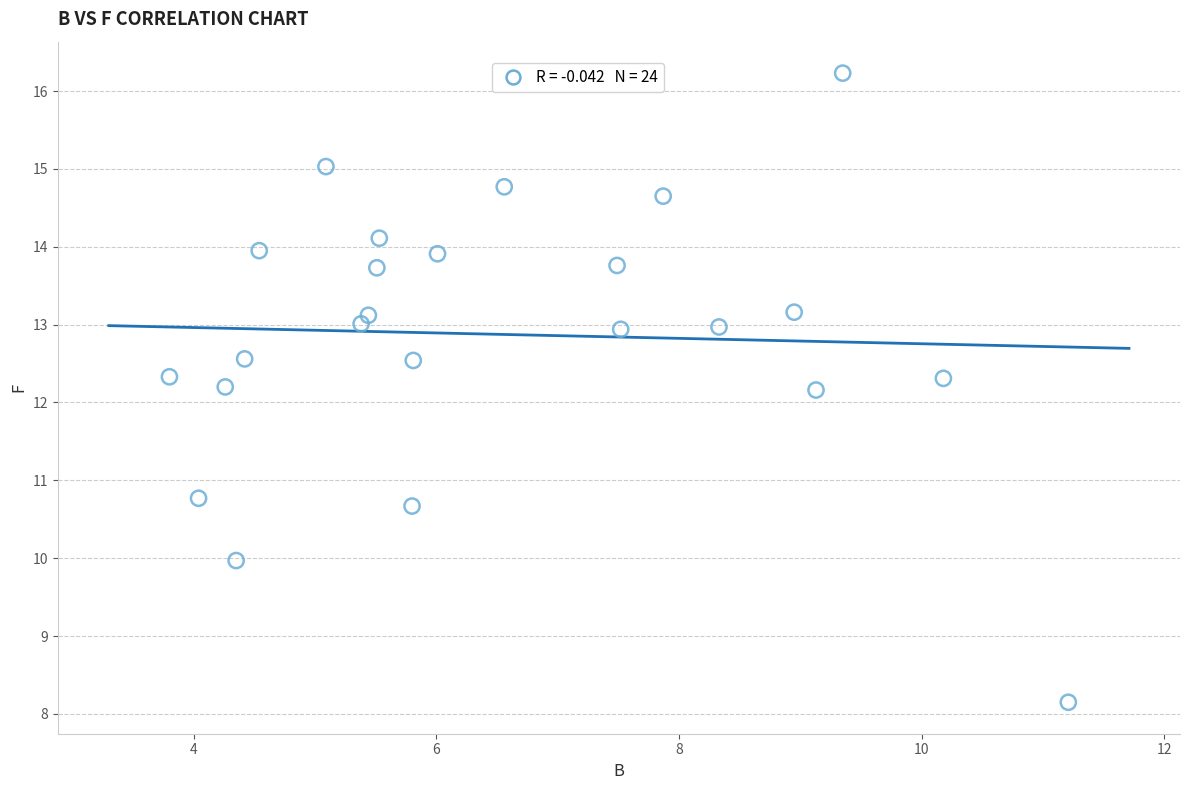

What is the range of Y values (max minus min)?

8.1